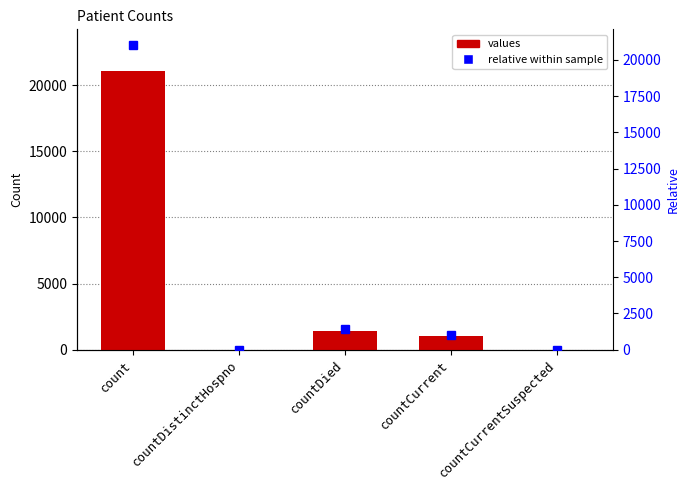

Is it true that the value at countCurrentSuspected is 0?

True